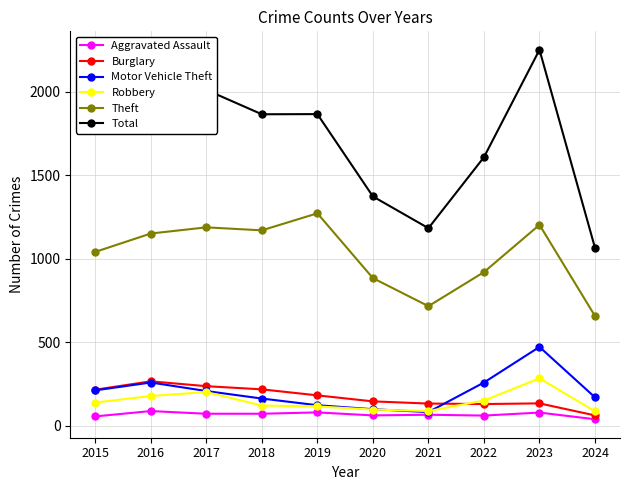

Which series changed the most between 2016 and 2021?

Total